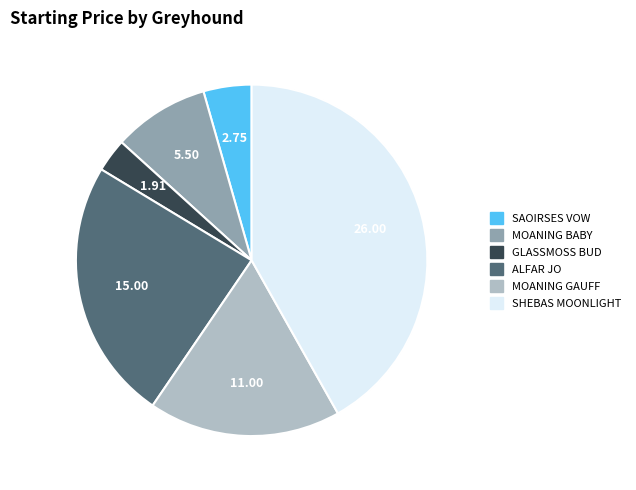

Combined, do MOANING GAUFF and ALFAR JO account for over 50%?

No